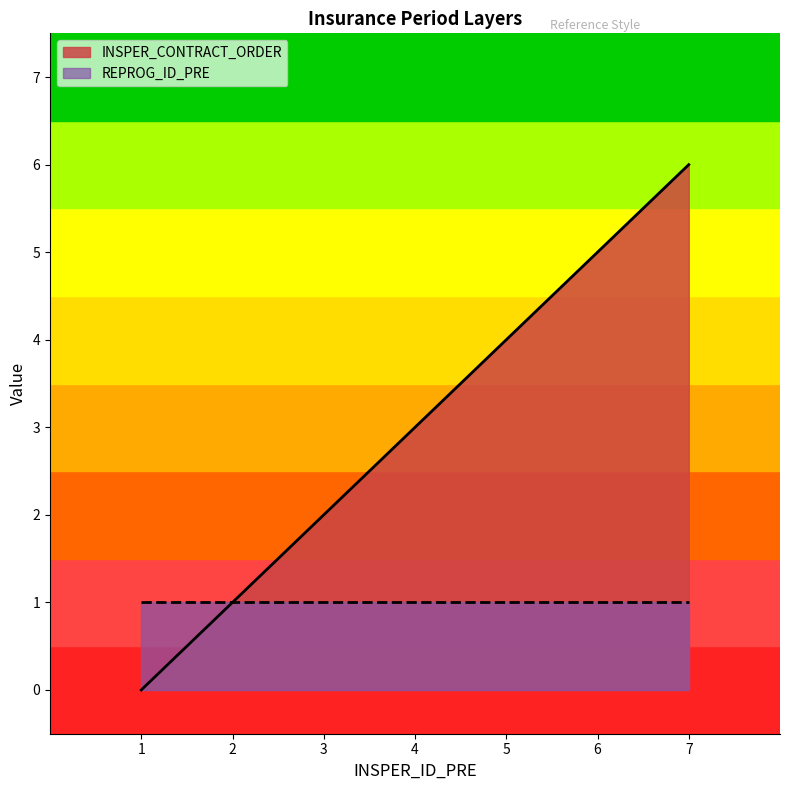

Reading left to right, list all the values displayed in this chart.

1=0	2=1	3=2	4=3	5=4	6=5	7=6